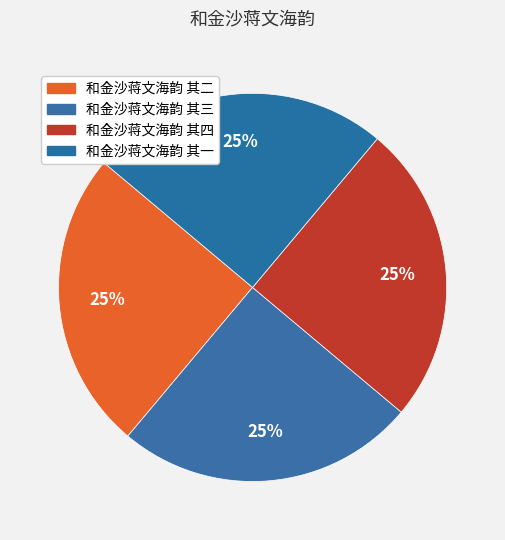

Which slice is the largest?

和金沙蒋文海韵 其四